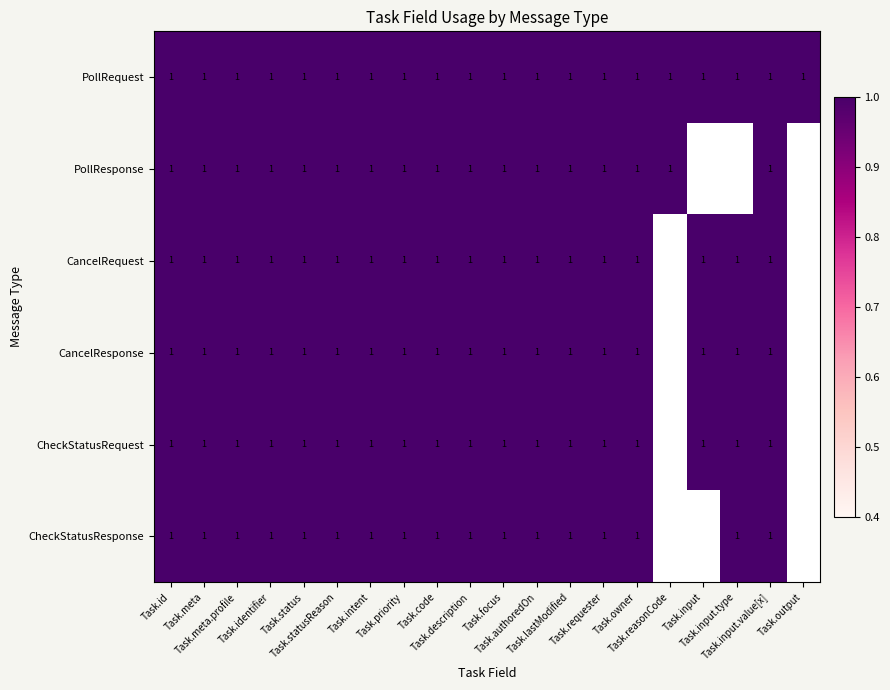

Which series has the widest spread of values?

PollResponse